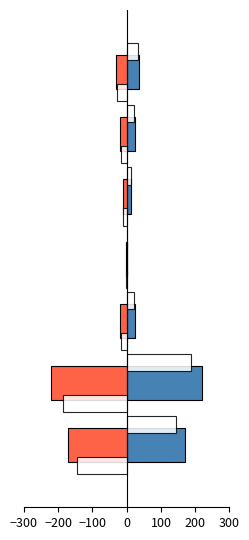

The value of Period at −100 is -7.0. True or false?

False